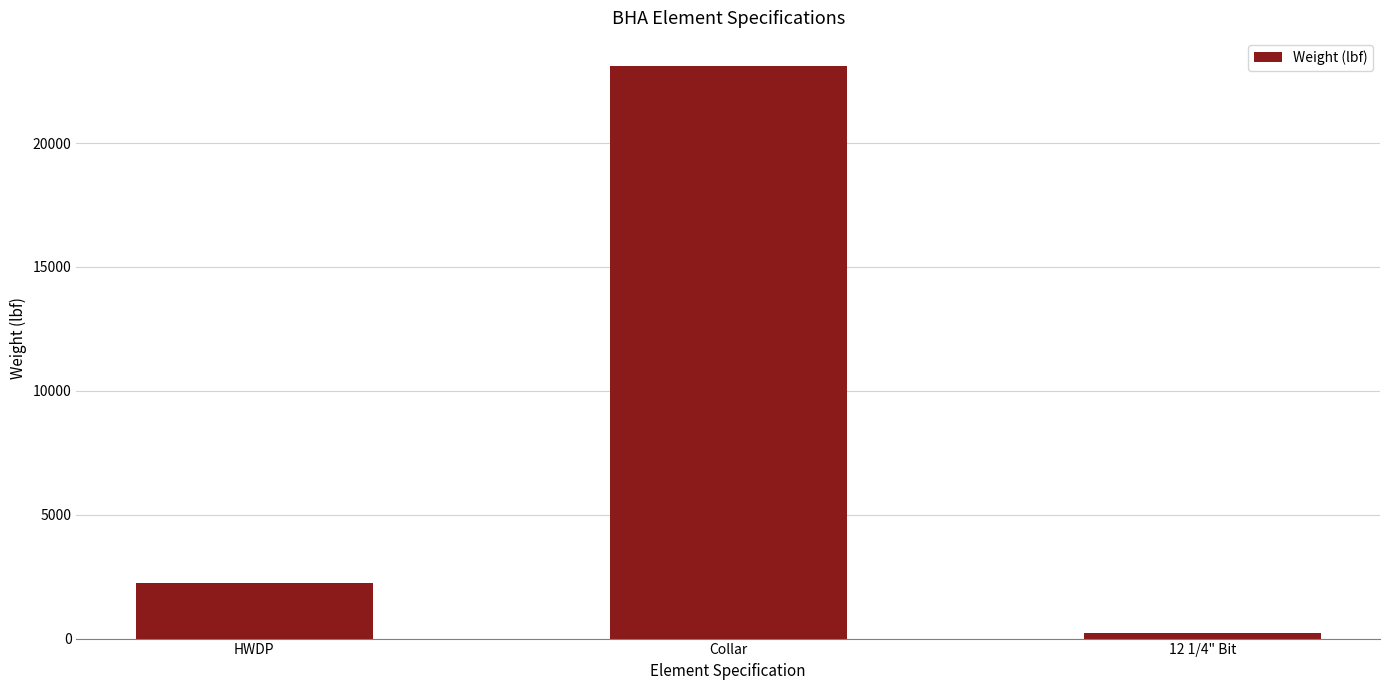

Which label corresponds to the smallest value in the chart?

12 1/4" Bit